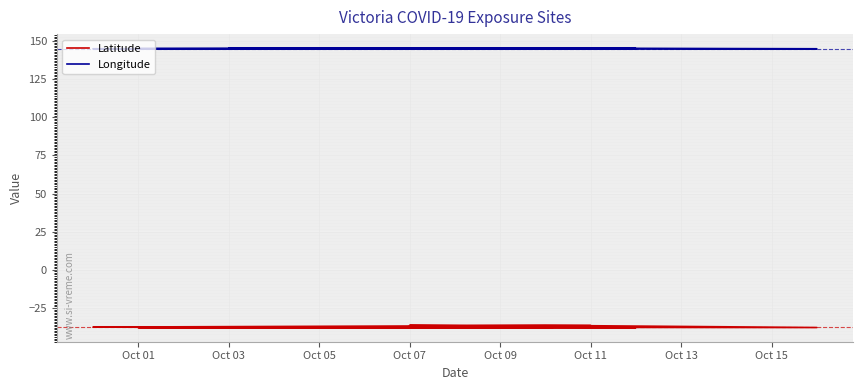

In Longitude, how many points are higher than both neighbors (excluding endpoints)?

3